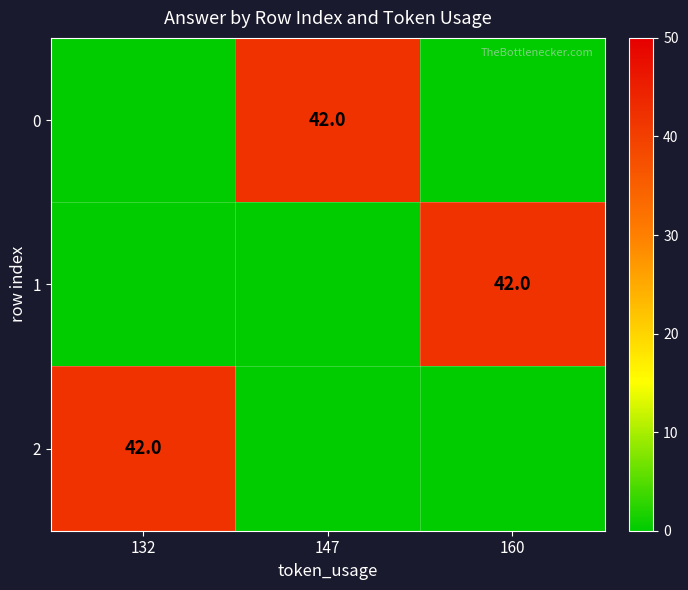

What is the spread (max minus min) of values at 132?

42